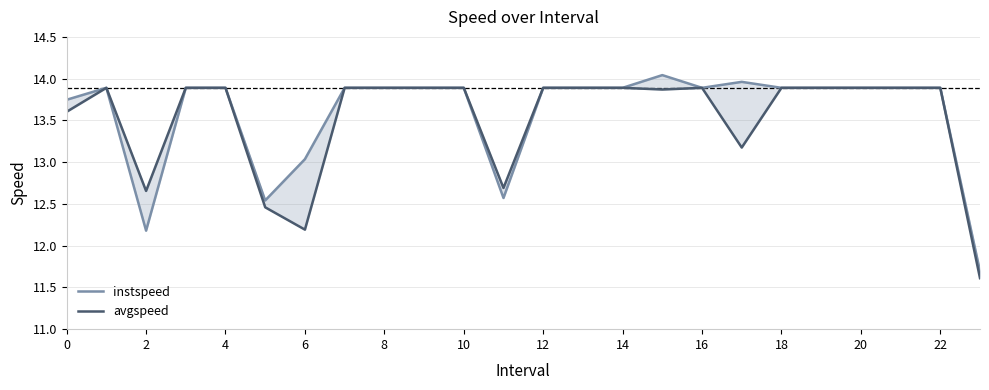

At which label does instspeed reach its minimum?

23